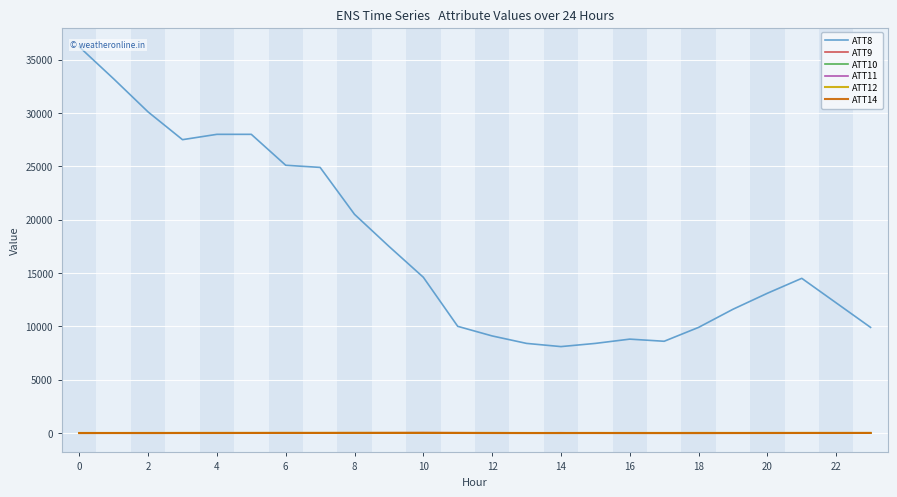

How many interior local peaks does the ATT14 series have?

3